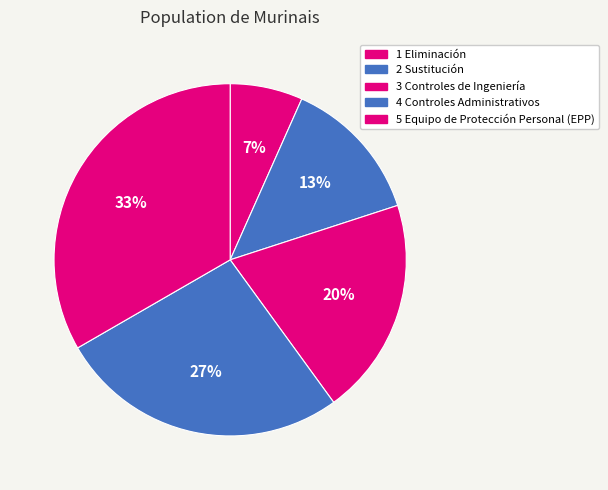

How many slices are in this pie chart?

5